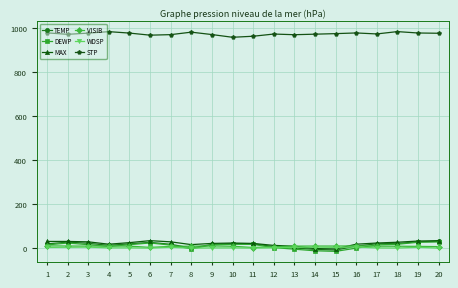

Which series has the largest total across all categories?

STP